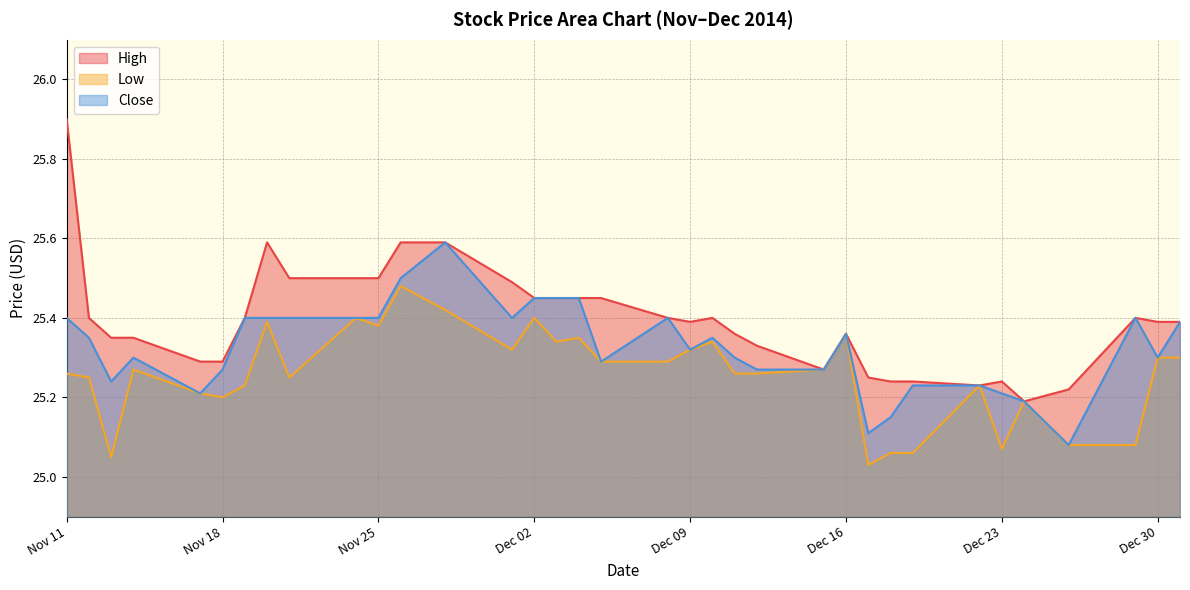

What is the approximate value of Close at 2014-12-11?

25.3